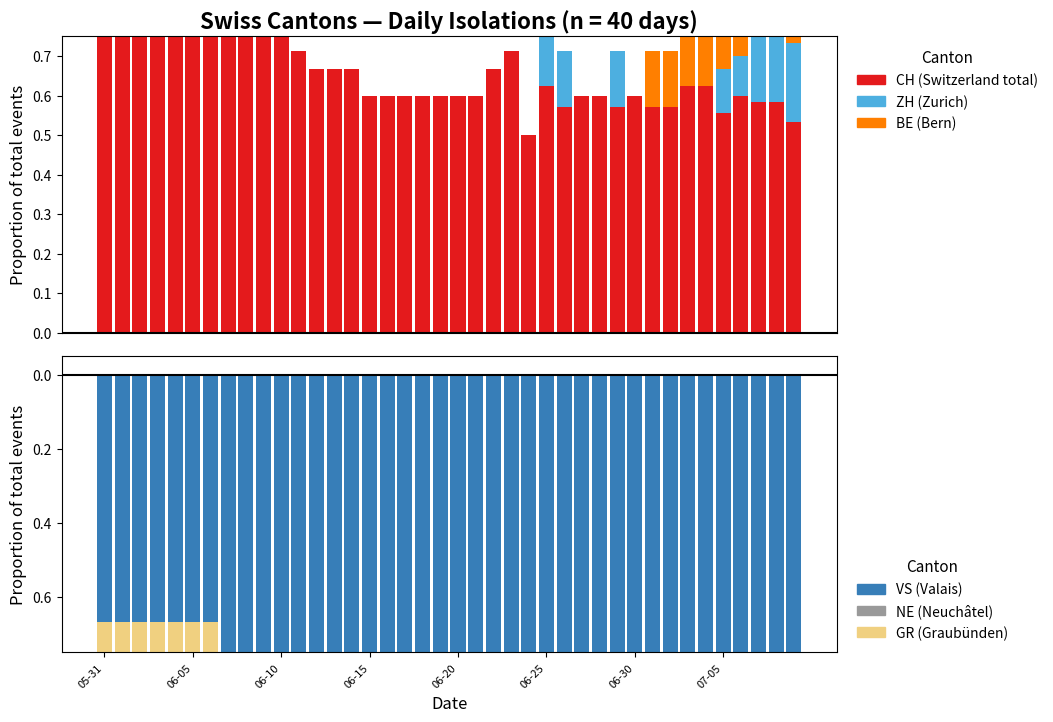

What is the difference between the second highest and minimum values in the VS series?

0.3